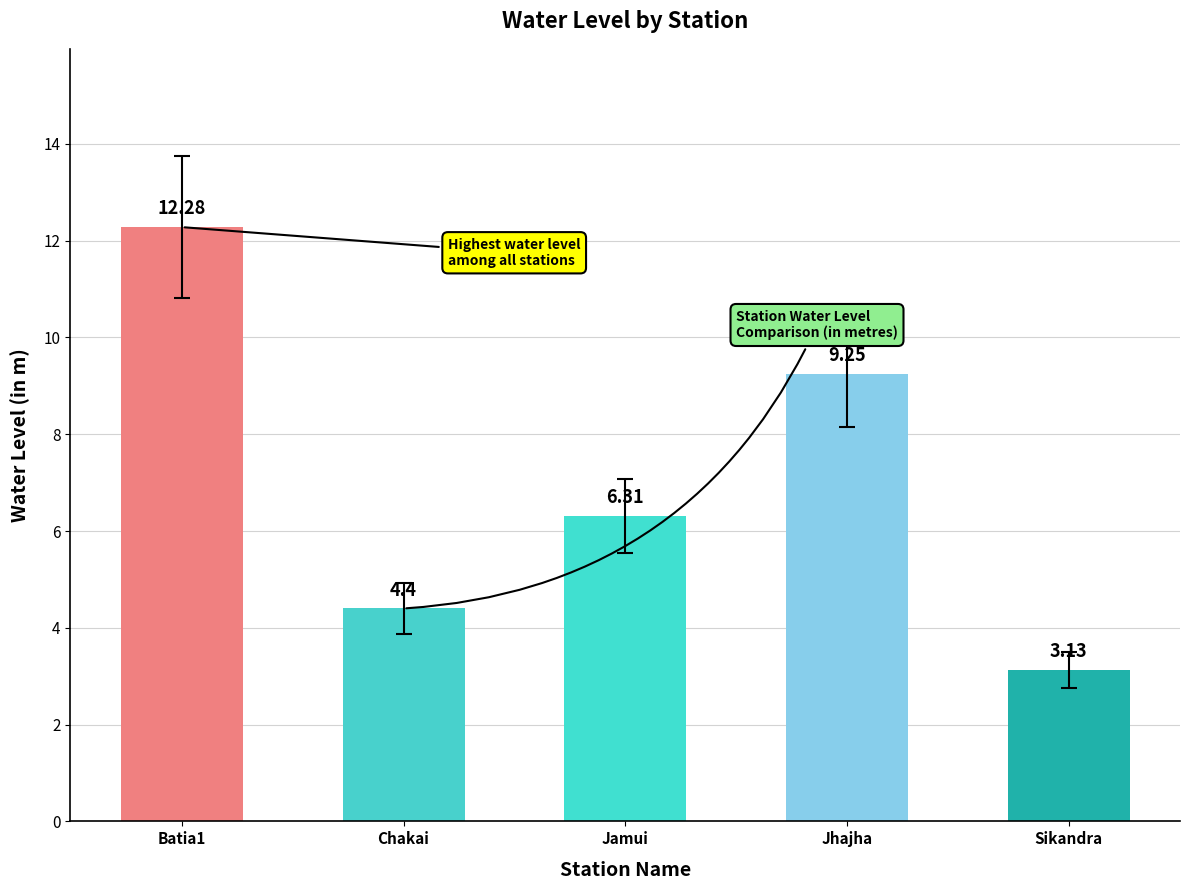

At which label is the value closest to 7?

Jamui